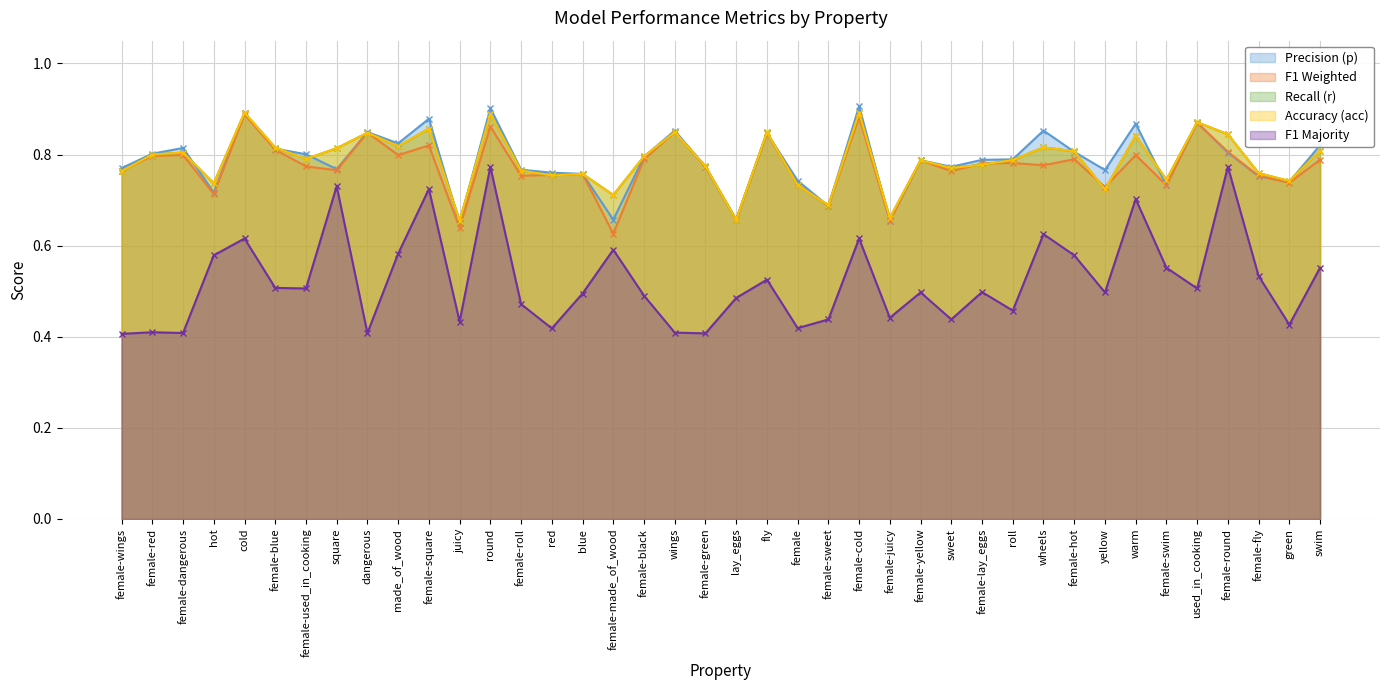

Between female-fly and female-cold, which is larger?

female-cold